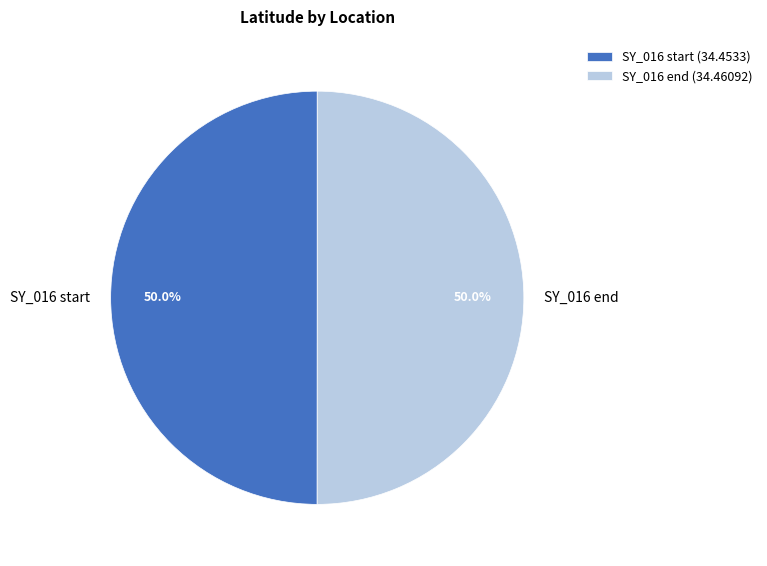

How many segments does this pie chart have?

2